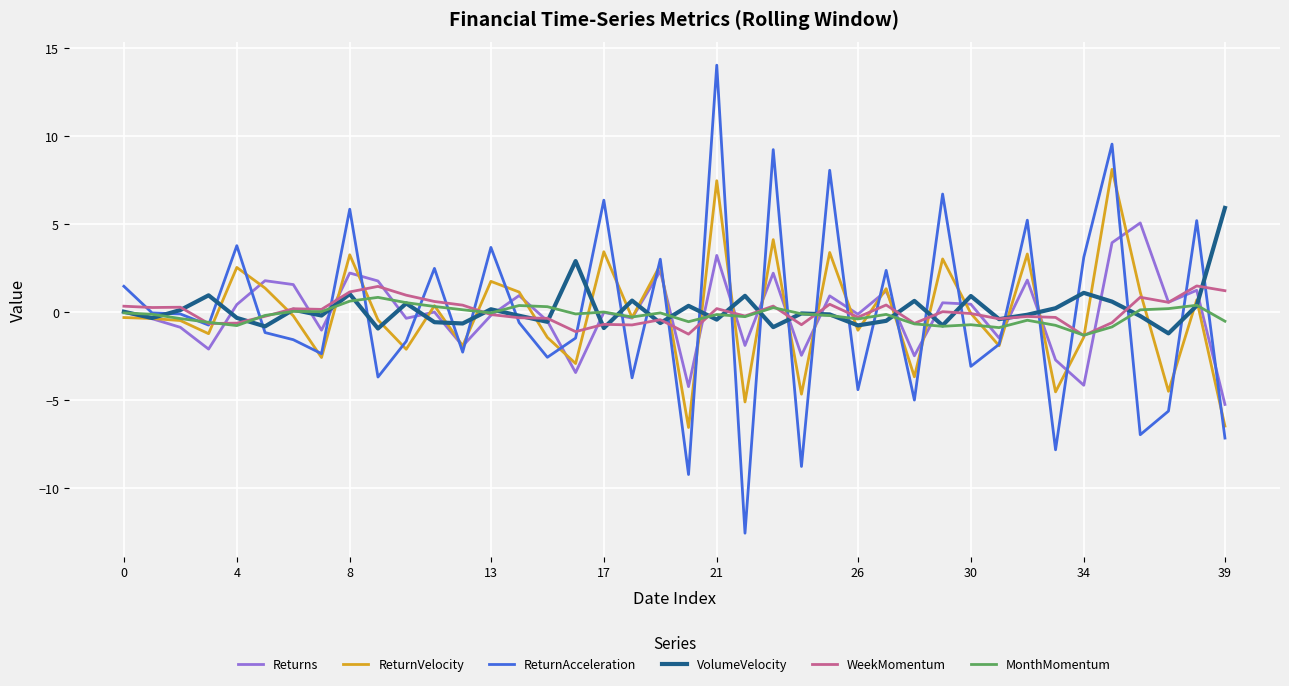

What is the greatest value displayed?

14.0